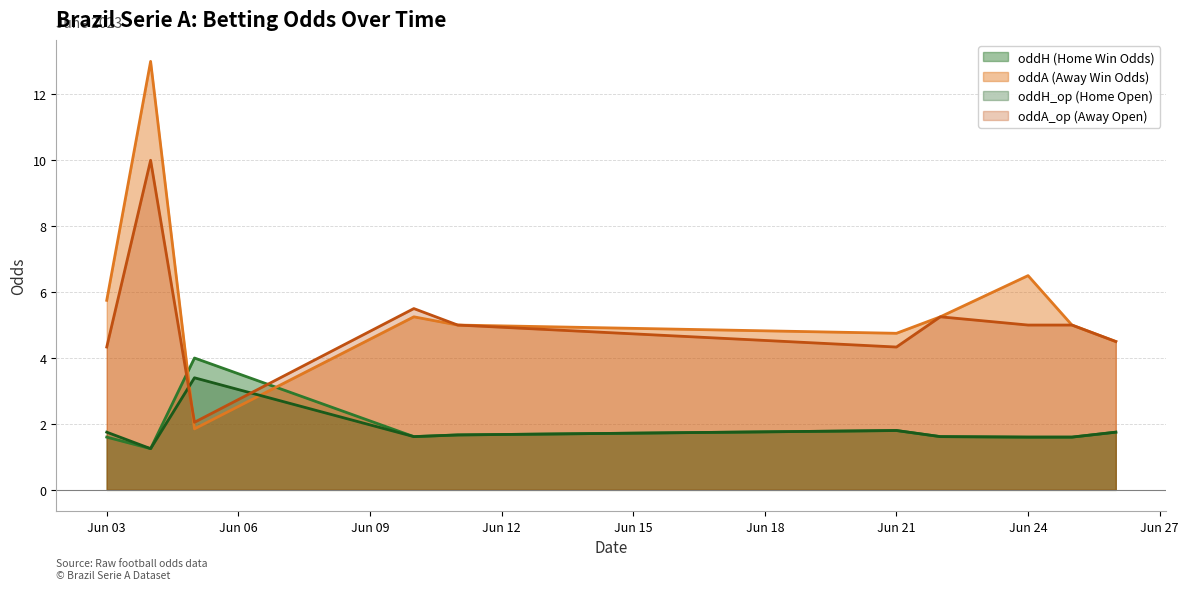

True or false: oddH (Home Win Odds) and oddA_op (Away Open) cross at least once.

True